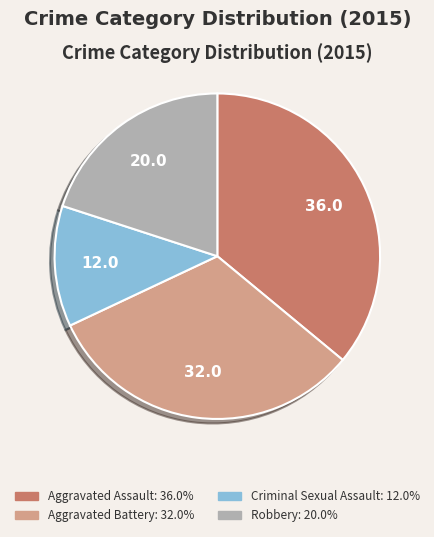

Which slice is the smallest?

Criminal Sexual Assault